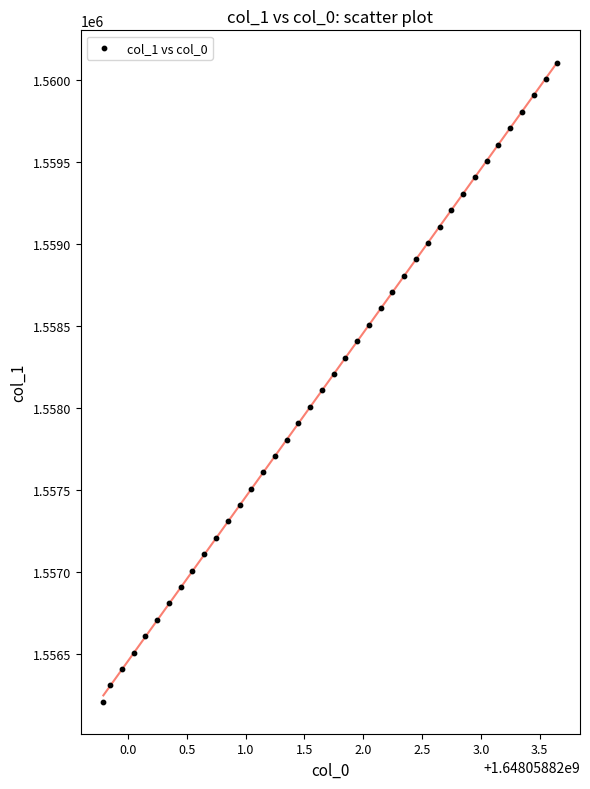

What is the range of Y values (max minus min)?

3900